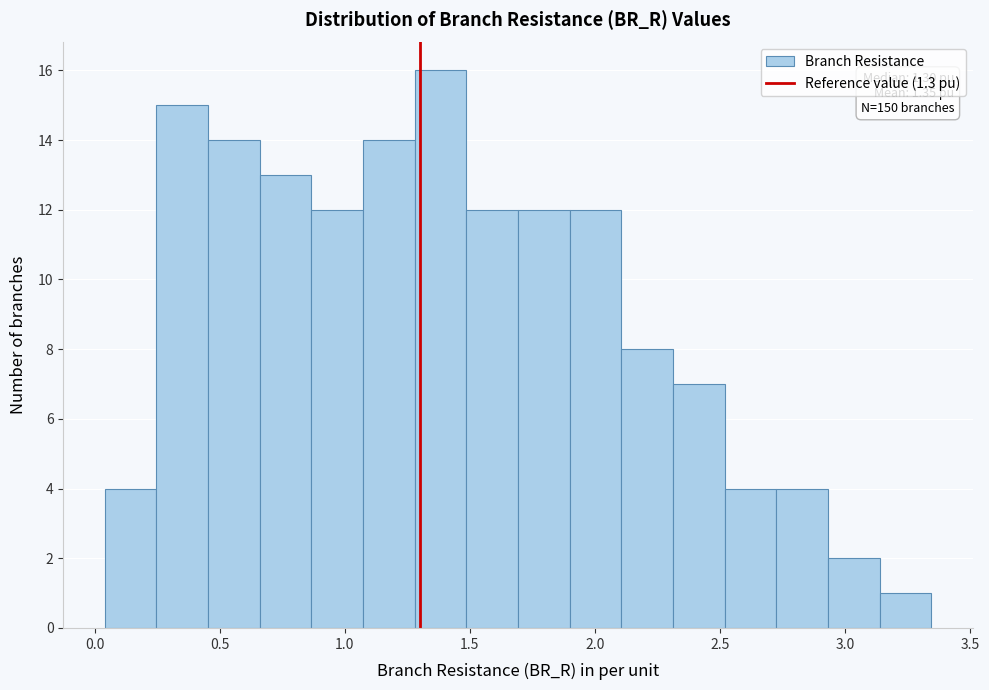

Over which range of the x-axis is the bar tallest?

1.30 to 1.50